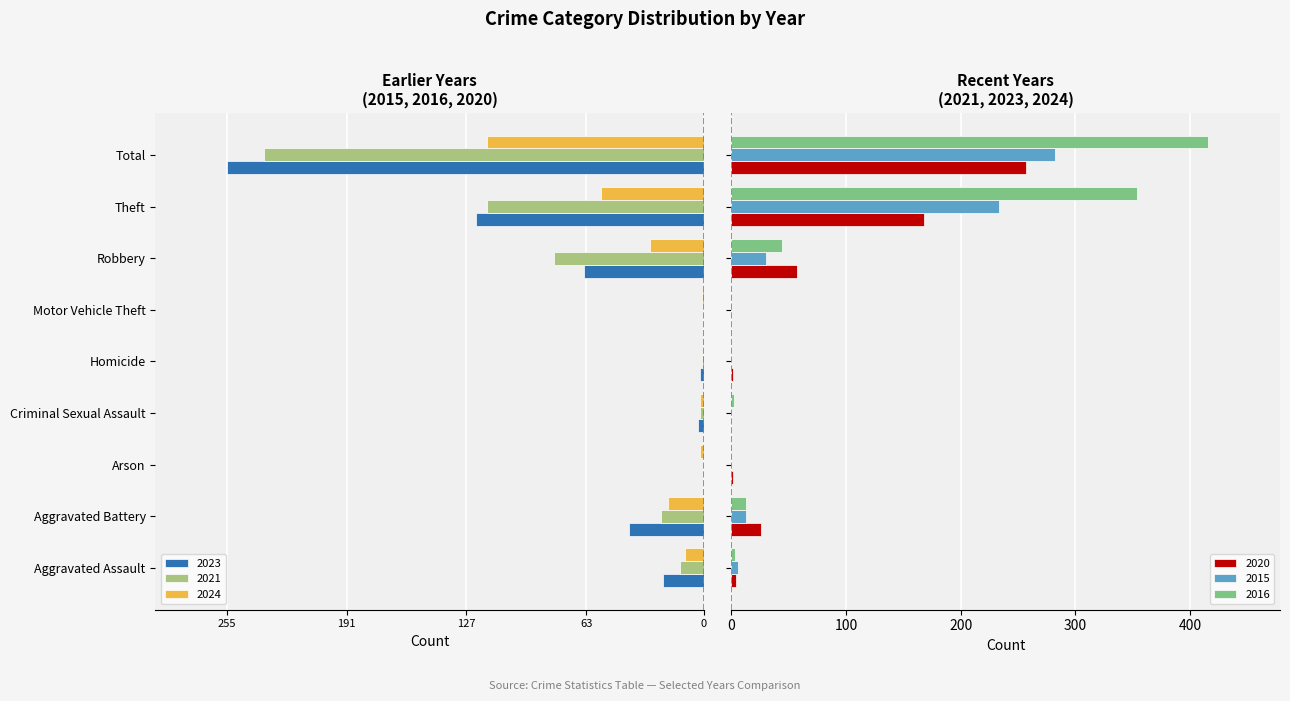

What position from the left is Homicide?

5